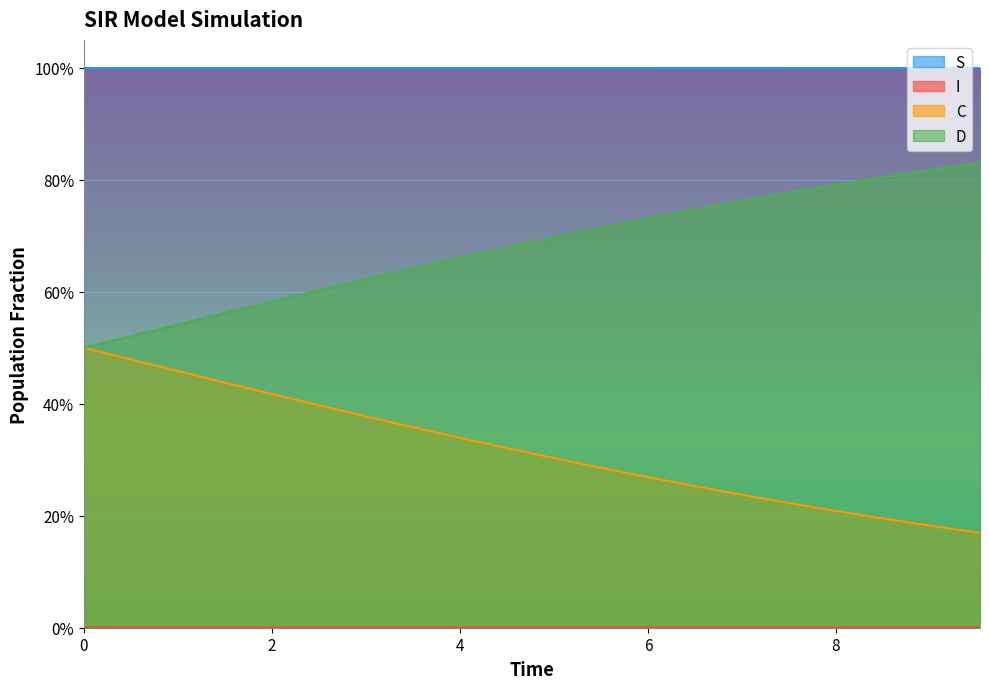

How many D values are between 0 and 1?

20